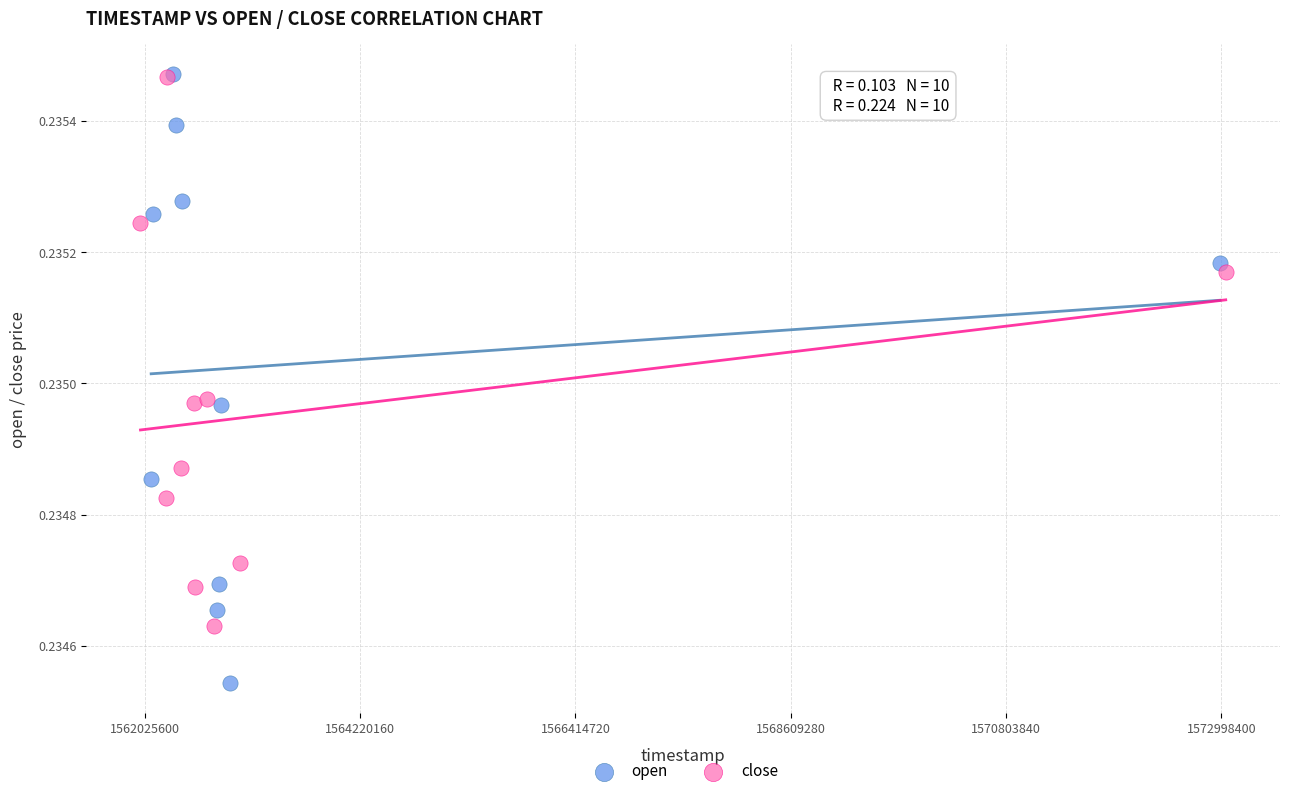

Which series has the largest Y range (max minus min)?

open